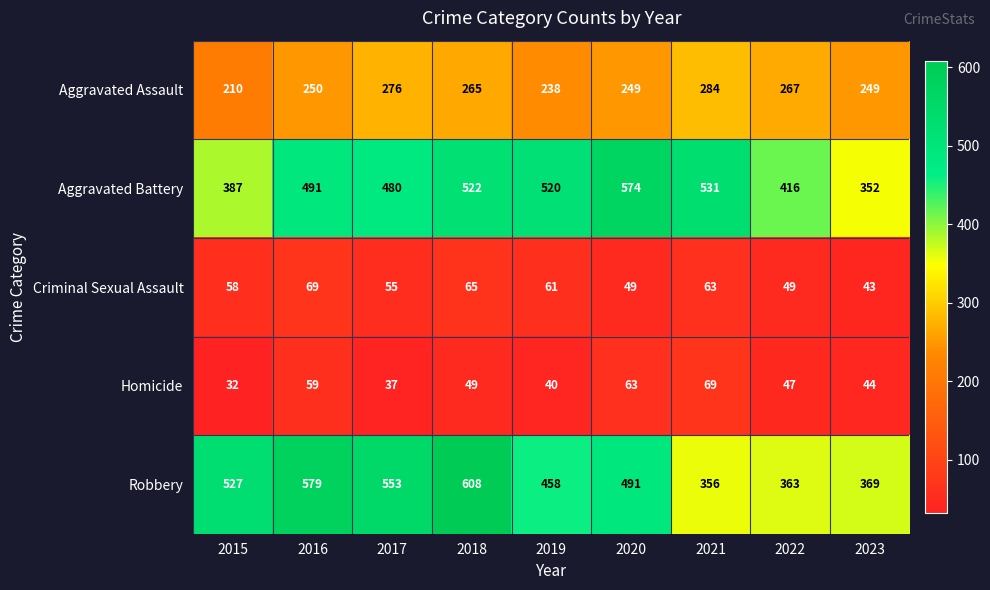

At 2020, list the series in order from largest to smallest.

Aggravated Battery, Robbery, Aggravated Assault, Homicide, Criminal Sexual Assault